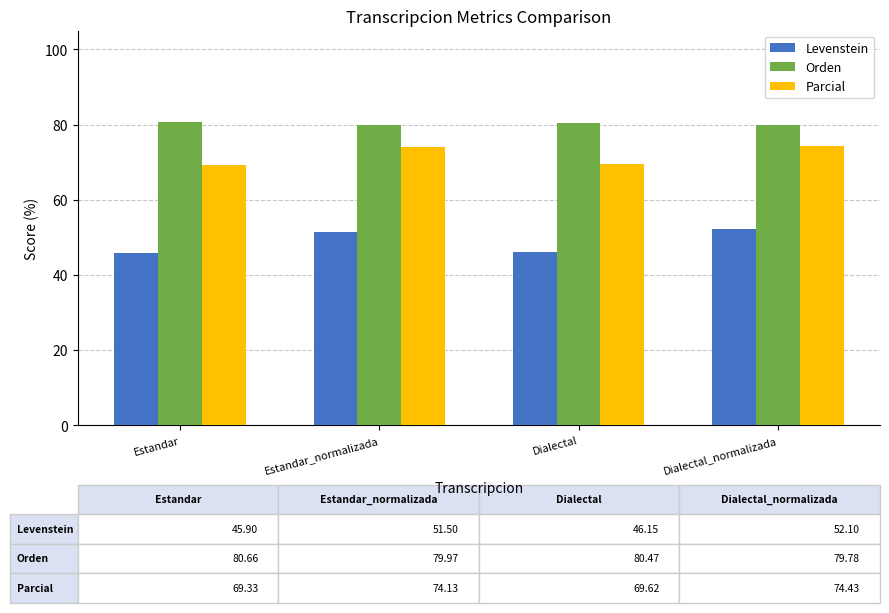

At which label does Levenstein first exceed 51?

Estandar_normalizada